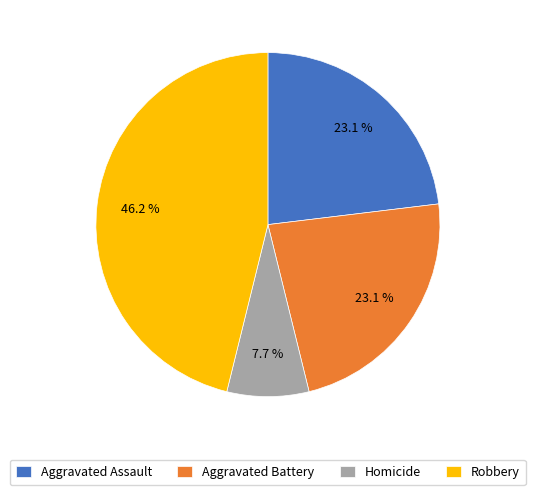

Do Aggravated Battery and Robbery together represent more than half of the pie?

Yes